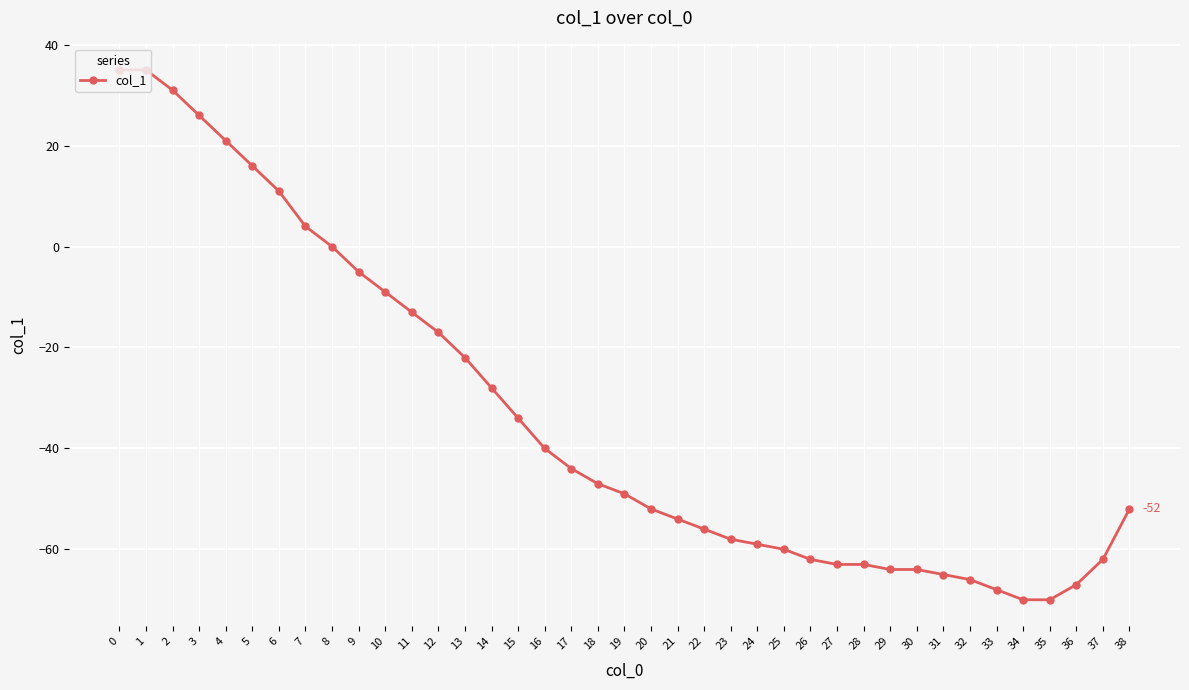

Reading right to left, what are all the values shown in this chart?

38=-52	37=-62	36=-67	35=-70	34=-70	33=-68	32=-66	31=-65	30=-64	29=-64	28=-63	27=-63	26=-62	25=-60	24=-59	23=-58	22=-56	21=-54	20=-52	19=-49	18=-47	17=-44	16=-40	15=-34	14=-28	13=-22	12=-17	11=-13	10=-9	9=-5	8=0	7=4	6=11	5=16	4=21	3=26	2=31	1=35	0=35